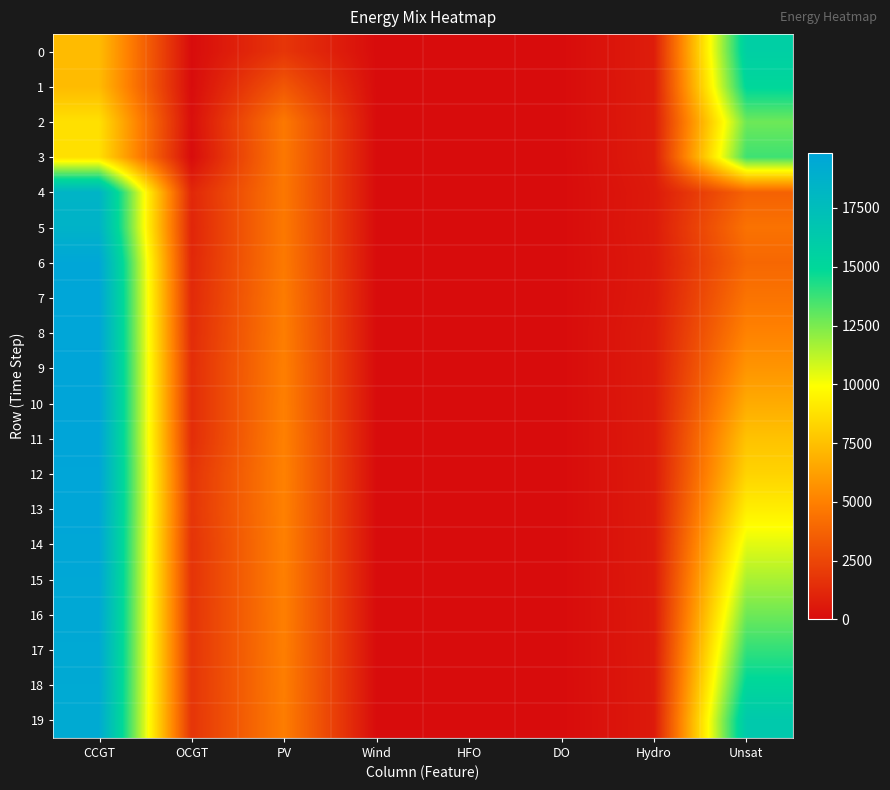

Which series has the largest range (max minus min)?

10